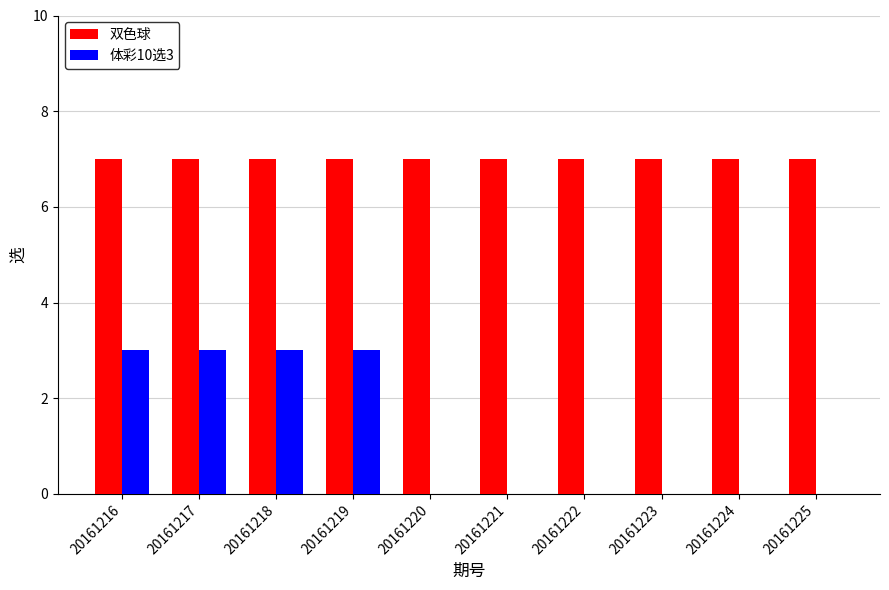

Is it true that 体彩10选3 equals 2 at 20161219?

False